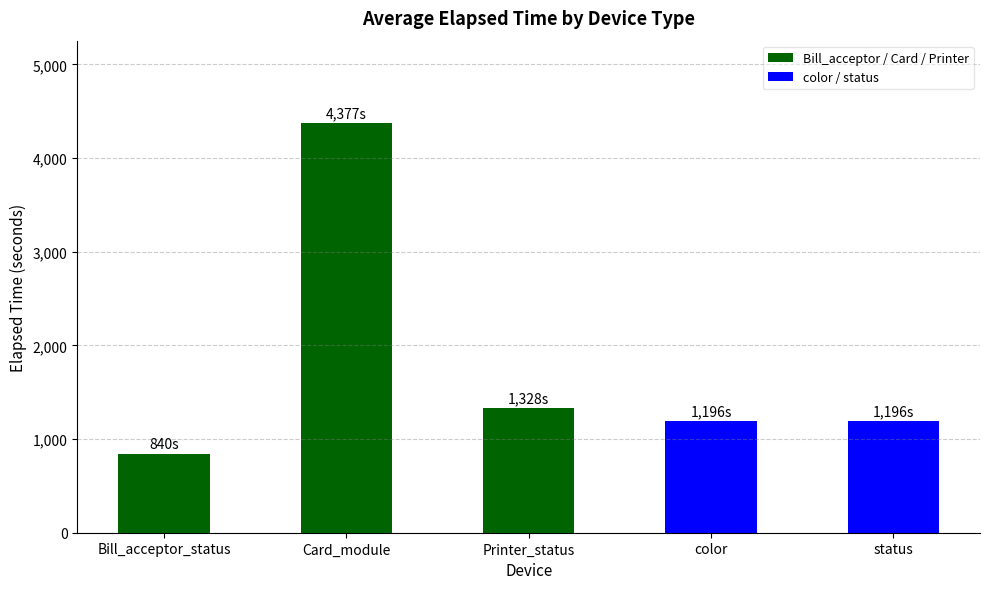

What is the change in value from Bill_acceptor_status to Card_module?

+3537